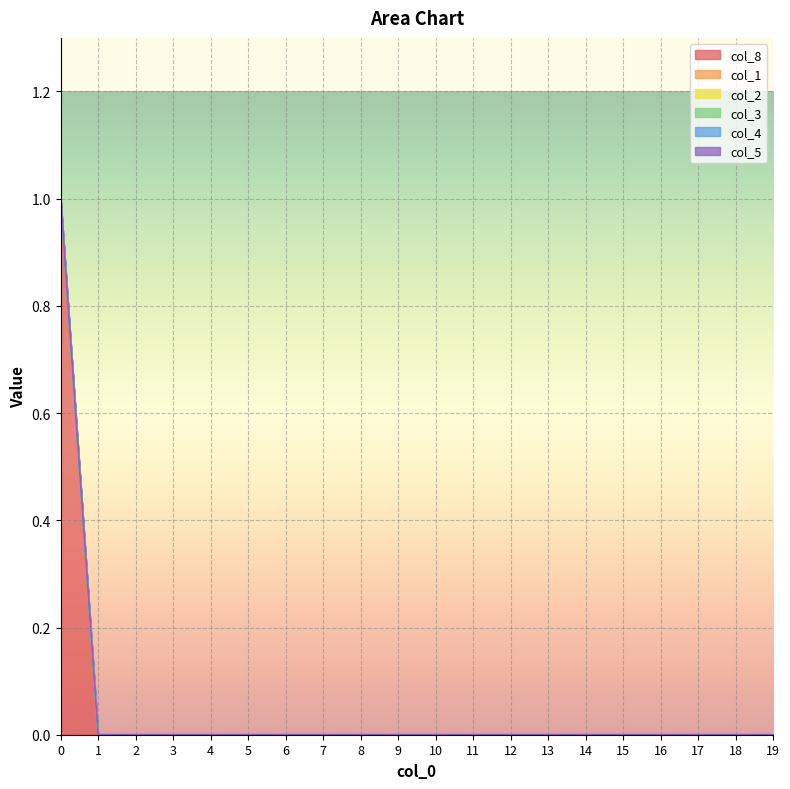

How many lines are shown in the chart?

6